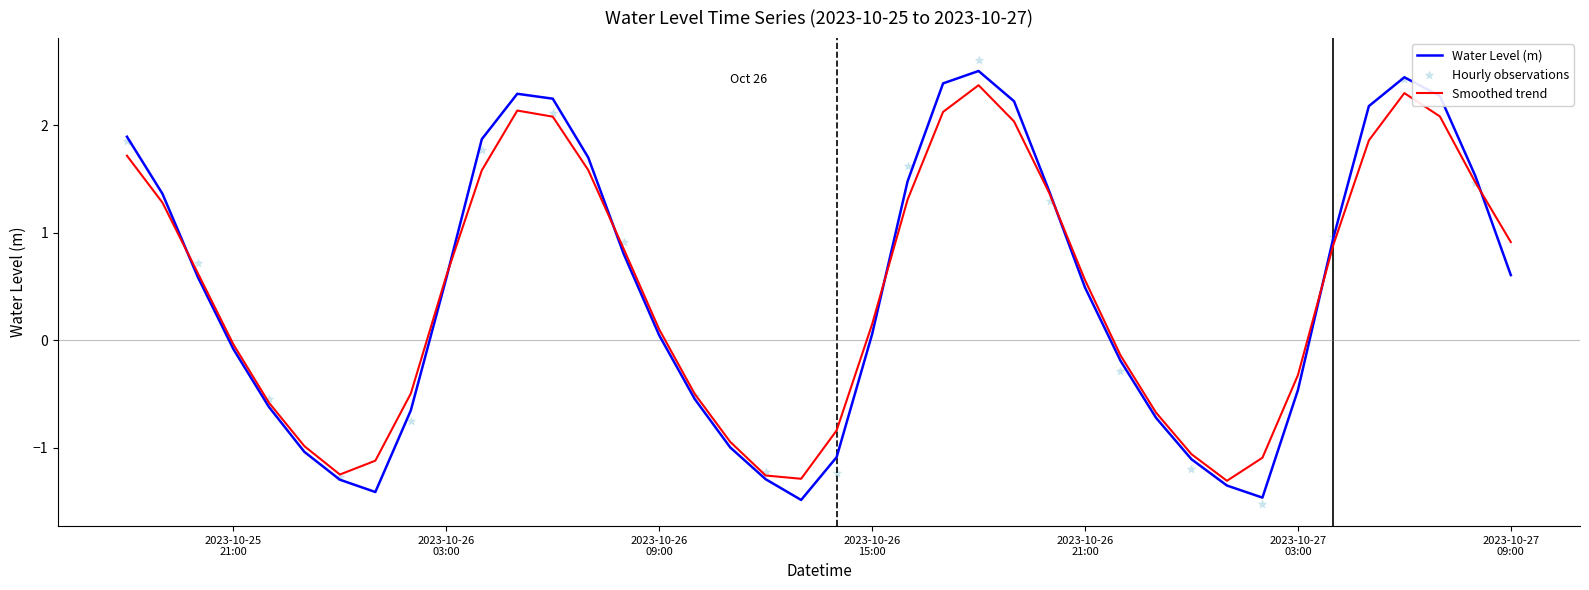

What is the highest value of the Smoothed trend series?

2.4